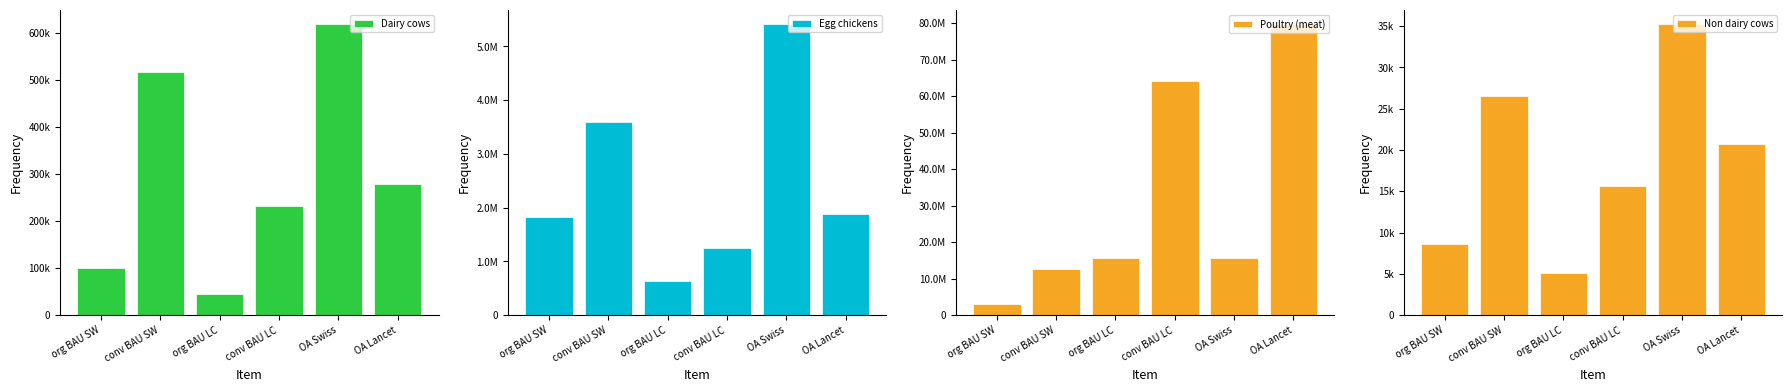

How many categories are shown in the chart?

6